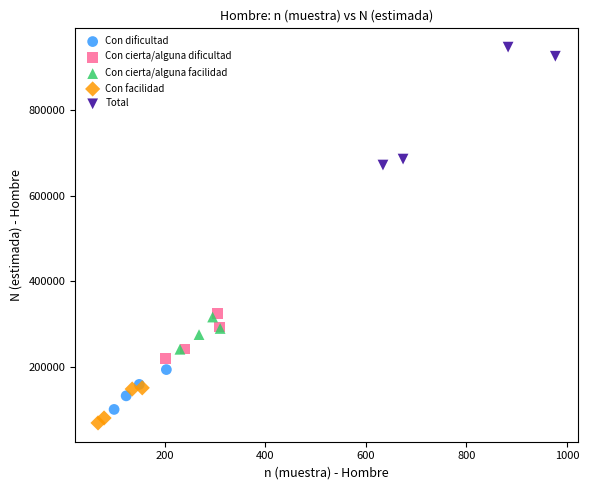

Which series contains the highest Y value?

Total